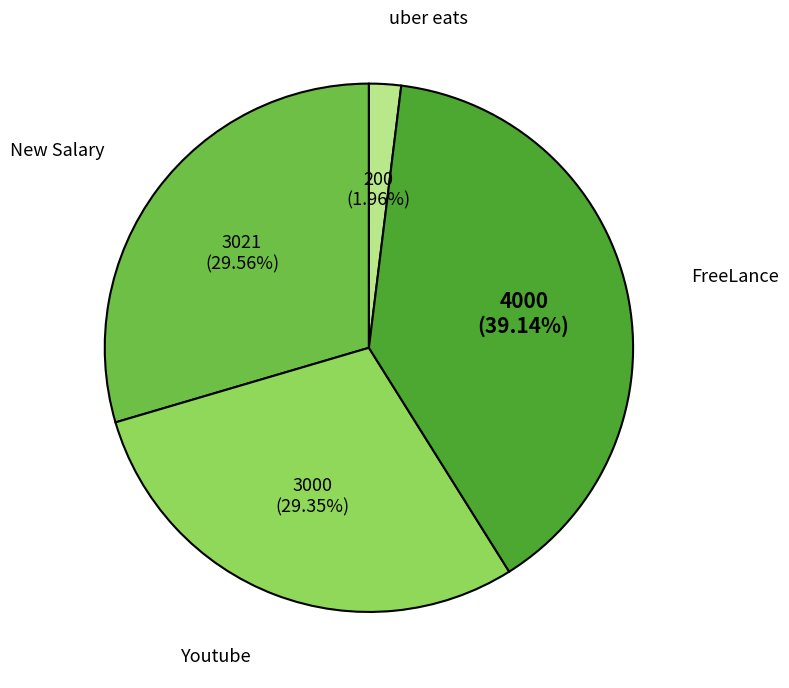

Does any single category account for the majority?

No